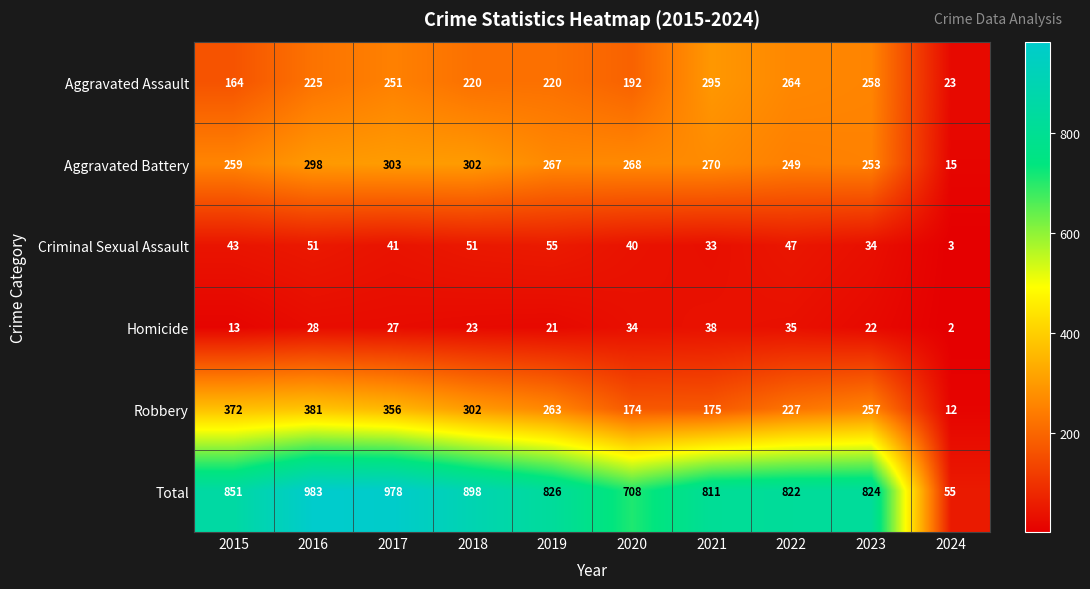

Rank the series by their maximum value, from lowest to highest.

Homicide, Criminal Sexual Assault, Aggravated Assault, Aggravated Battery, Robbery, Total